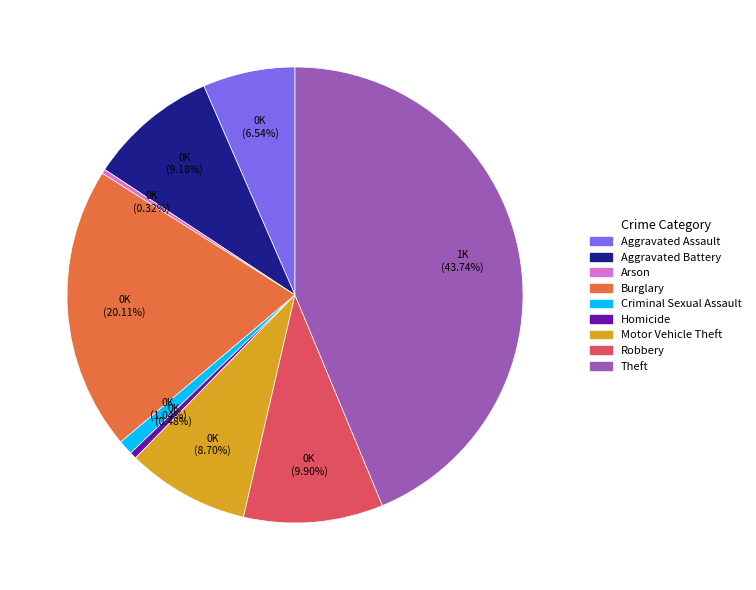

Between Motor Vehicle Theft and Theft, which is larger?

Theft